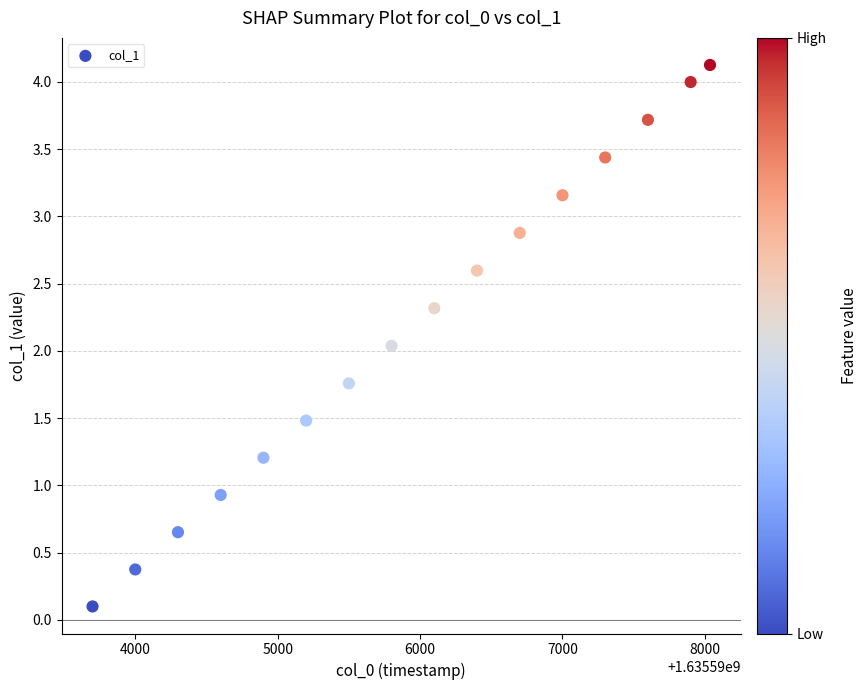

What is the range of Y values (max minus min)?

4.0